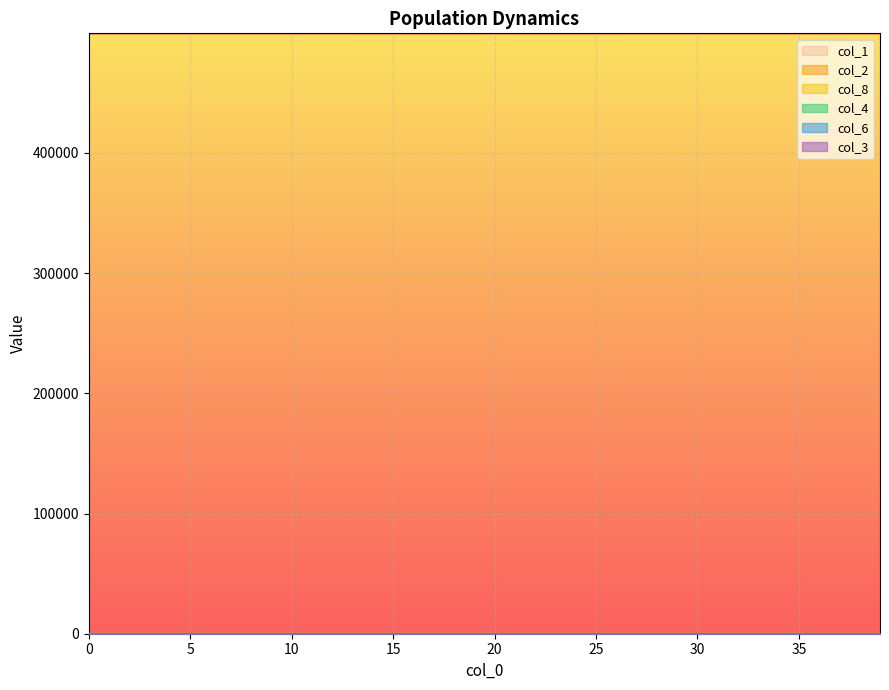

What is the difference between the highest and lowest values at 27?

499491.6